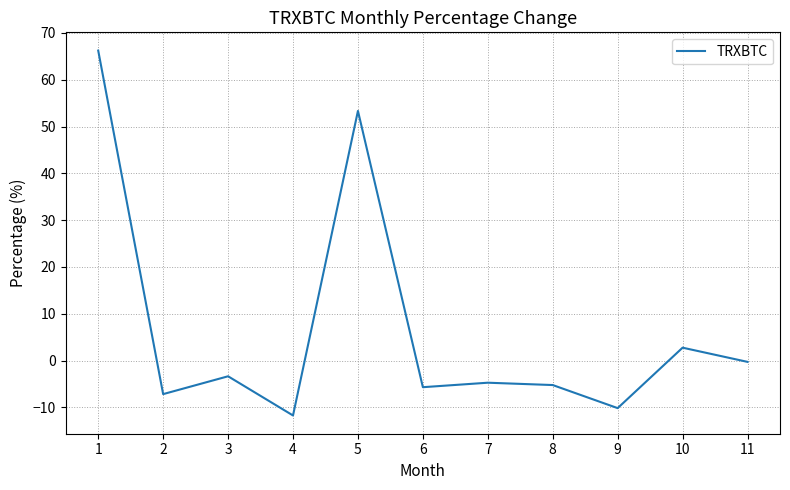

Does the chart display data point markers on the line(s)?

No